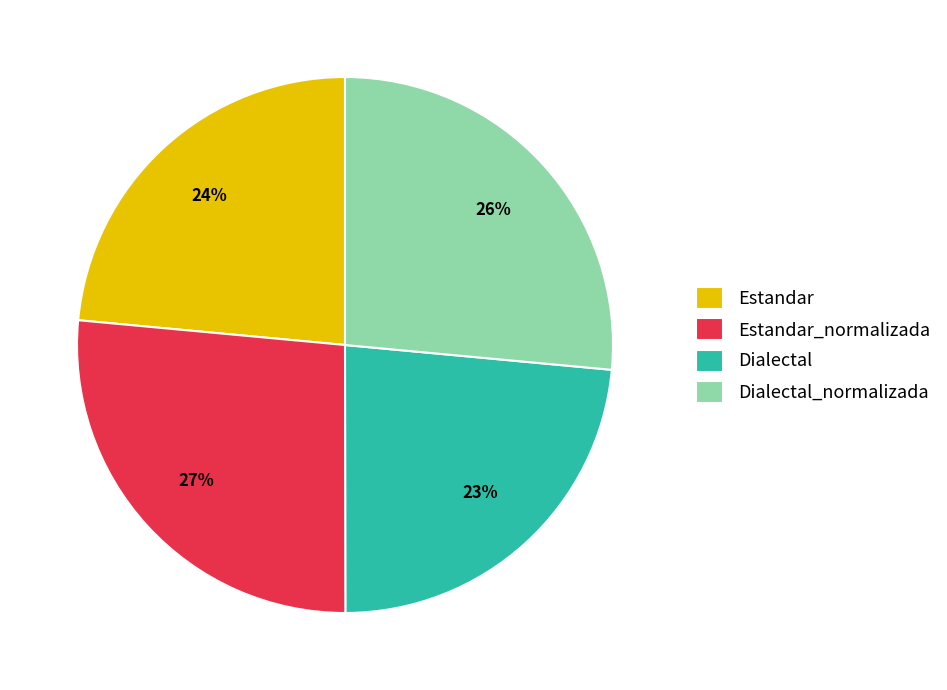

To the nearest percent, what is the combined percentage of Dialectal_normalizada and Estandar_normalizada?

53%